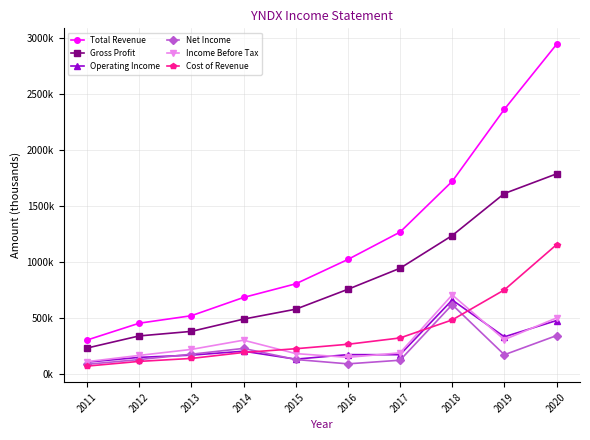

What is the average value of the Income Before Tax series?

283940